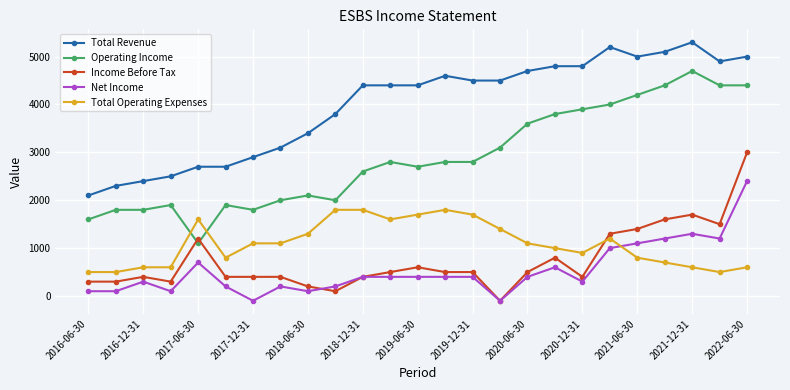

True or false: Income Before Tax has more than 2 interior local peaks.

True